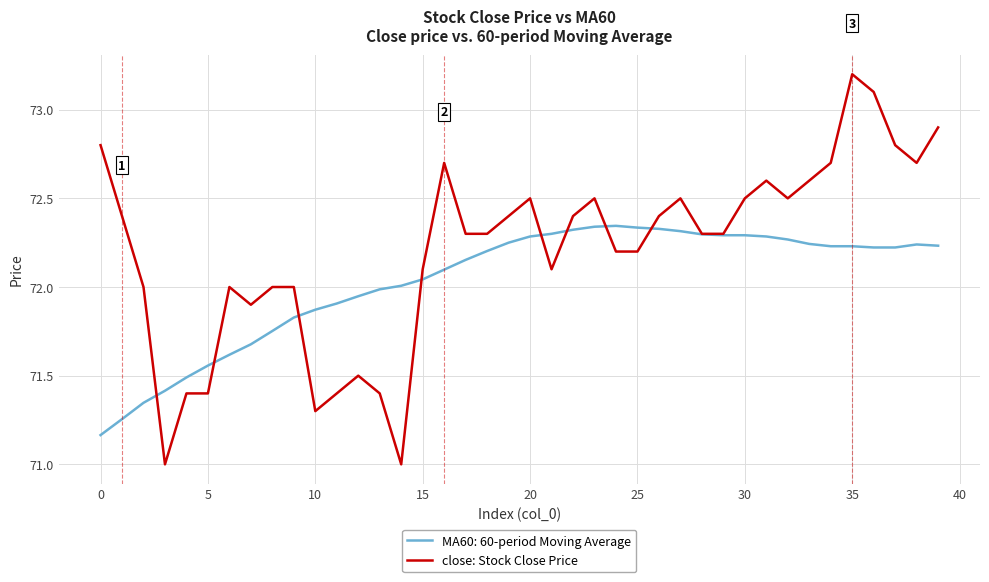

Rank the series by their average value, from lowest to highest.

MA60: 60-period Moving Average, close: Stock Close Price